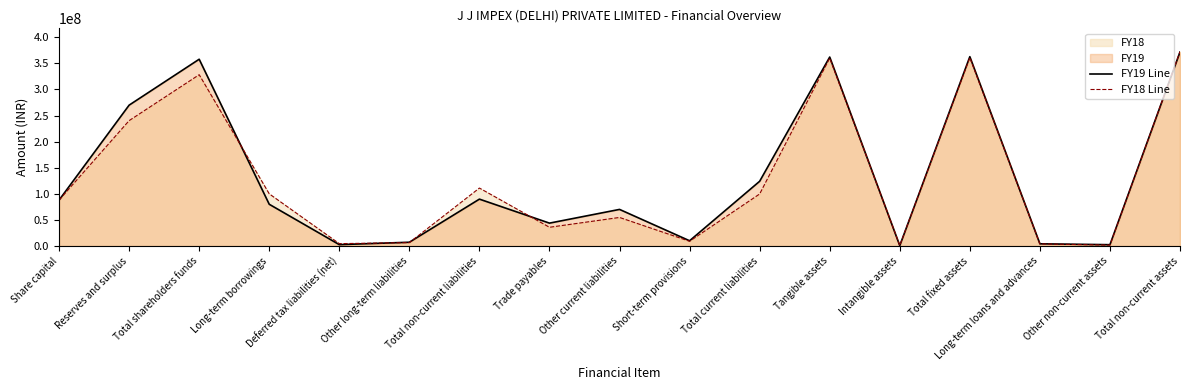

True or false: FY19 Line has a value of 362126000 at Tangible assets.

True